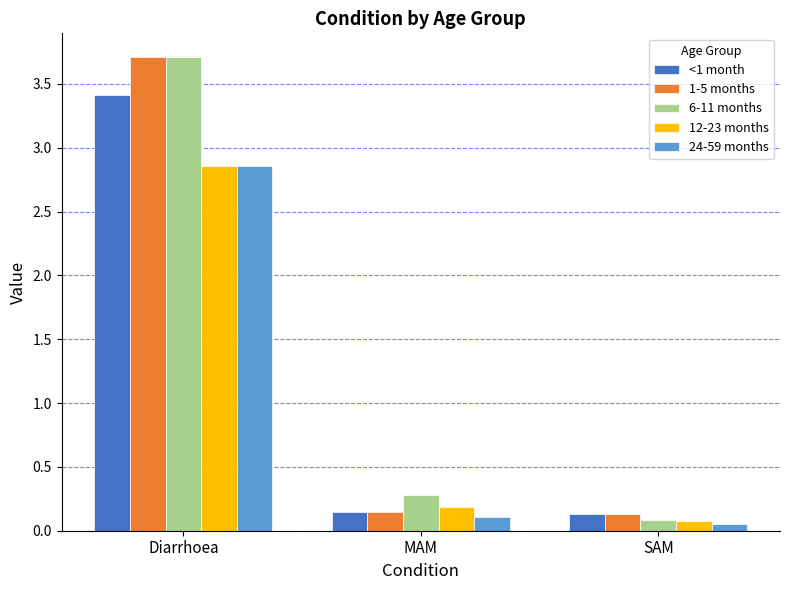

Is it true that 12-23 months equals 0.1 at SAM?

True